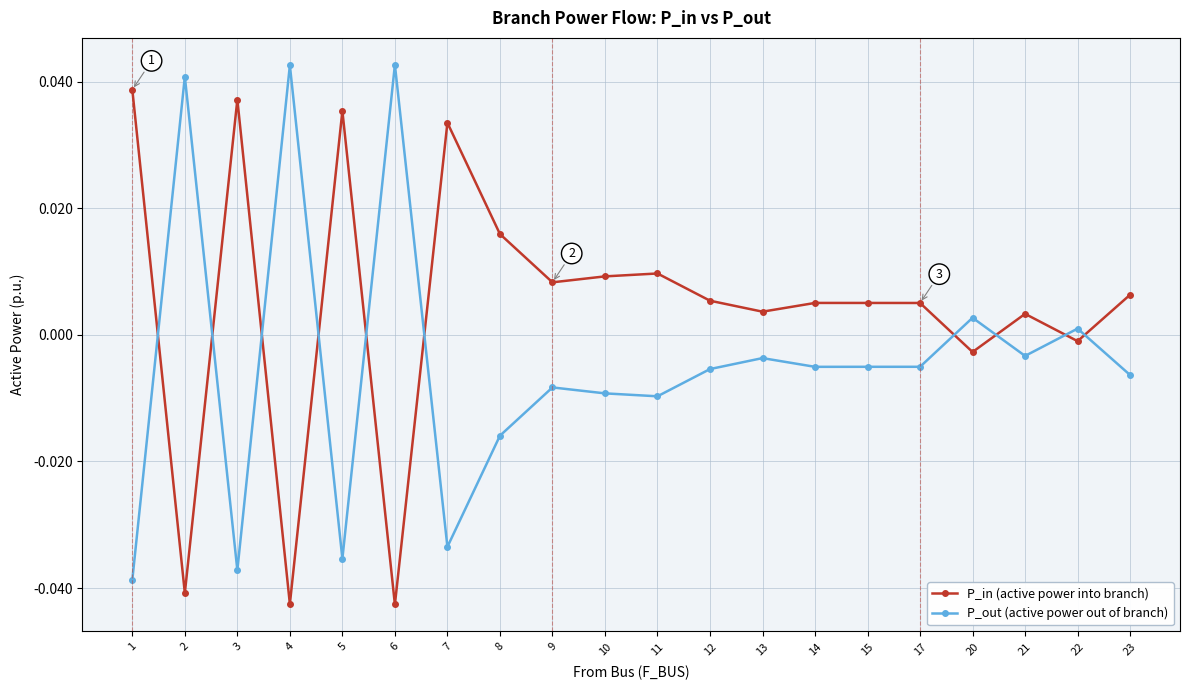

Is the value of P_in (active power into branch) at 1 greater than the value of P_out (active power out of branch) at 7?

Yes